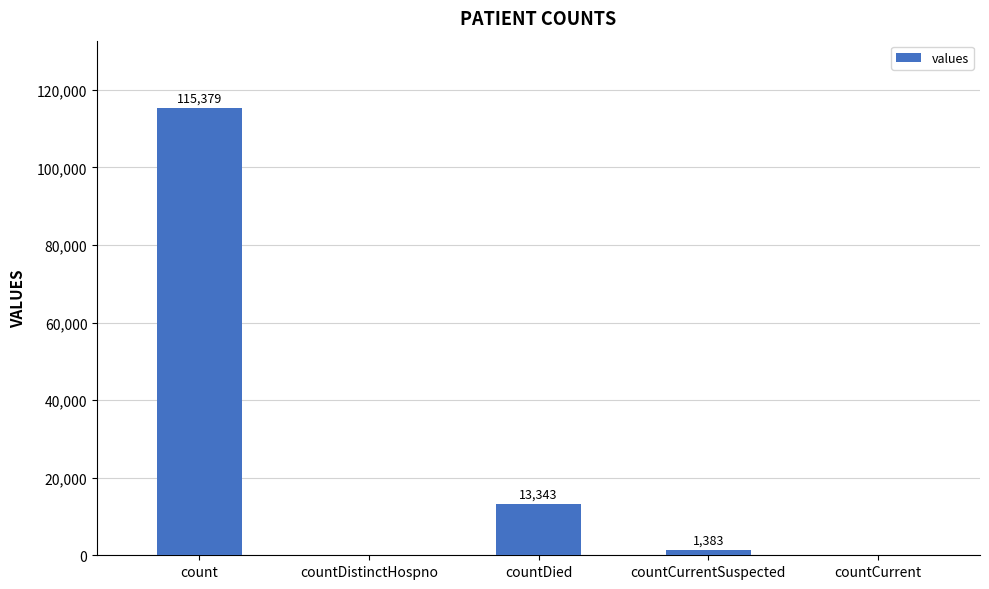

Are the bars grouped side by side (vs. stacked)?

No